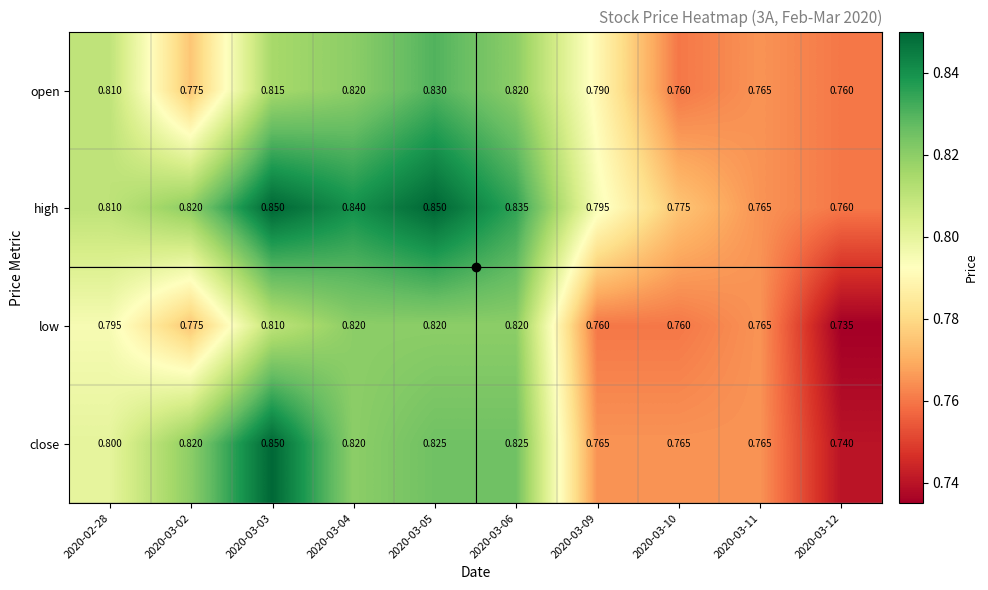

Which series has the widest spread of values?

close